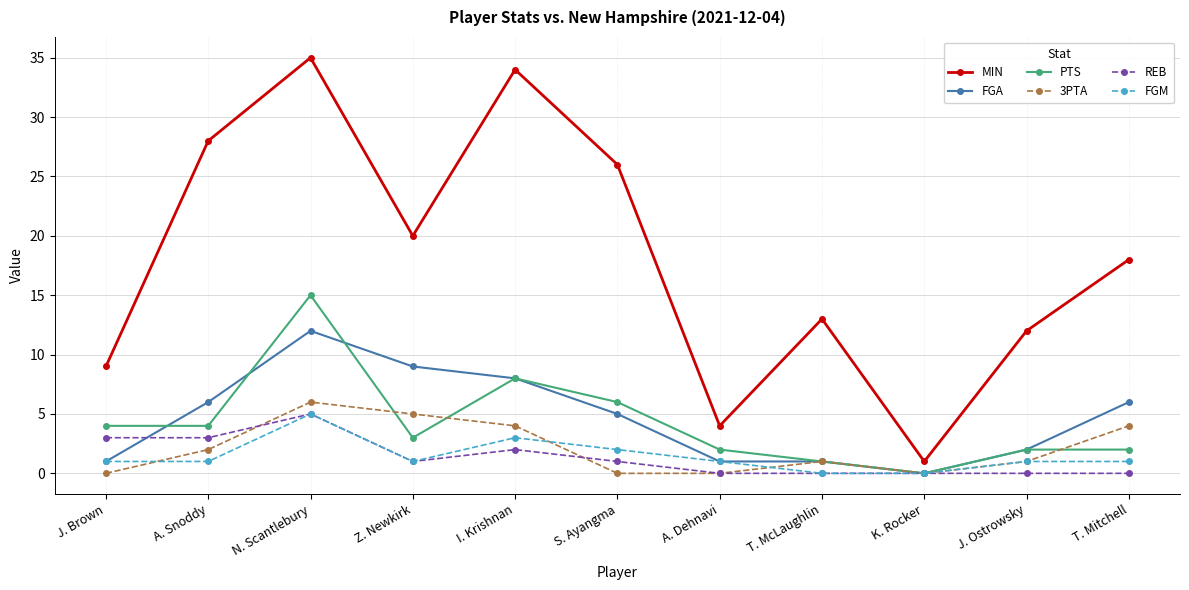

How many lines are shown in the chart?

6